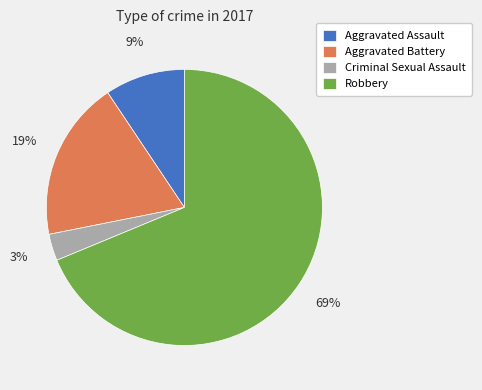

Which slice is the largest?

Robbery